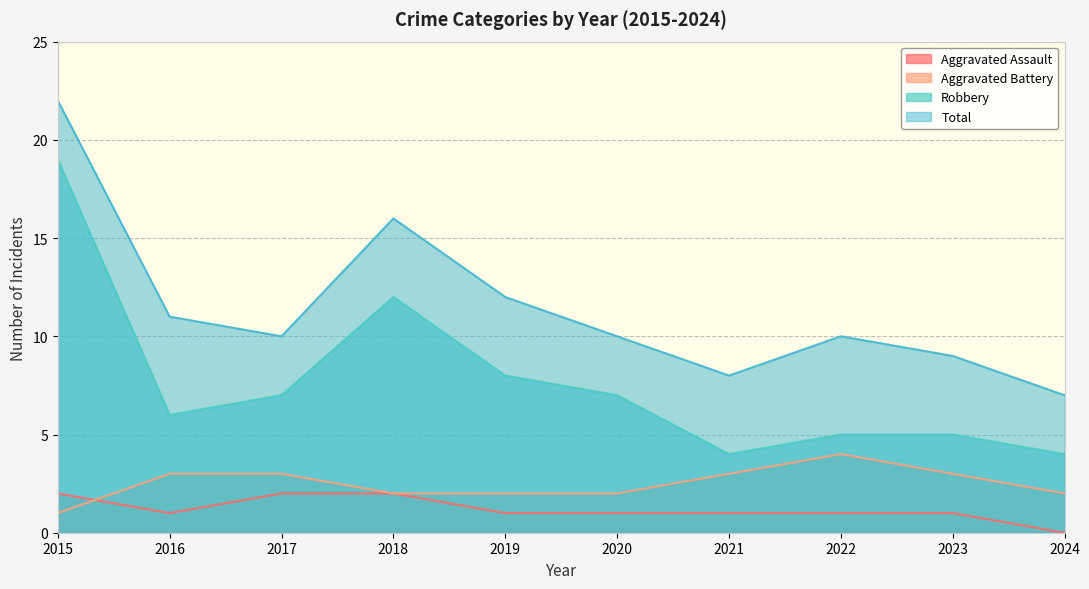

What are all the series names shown in the legend?

Aggravated Assault, Aggravated Battery, Robbery, Total